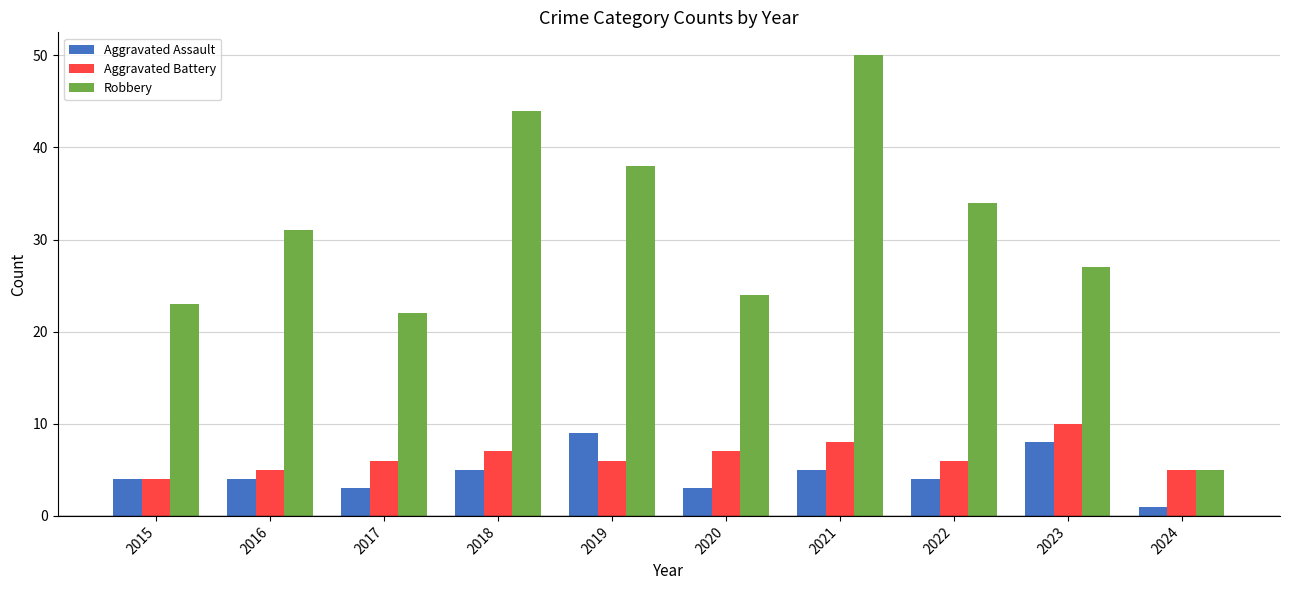

What is the difference between the second highest and minimum values in the Aggravated Assault series?

7